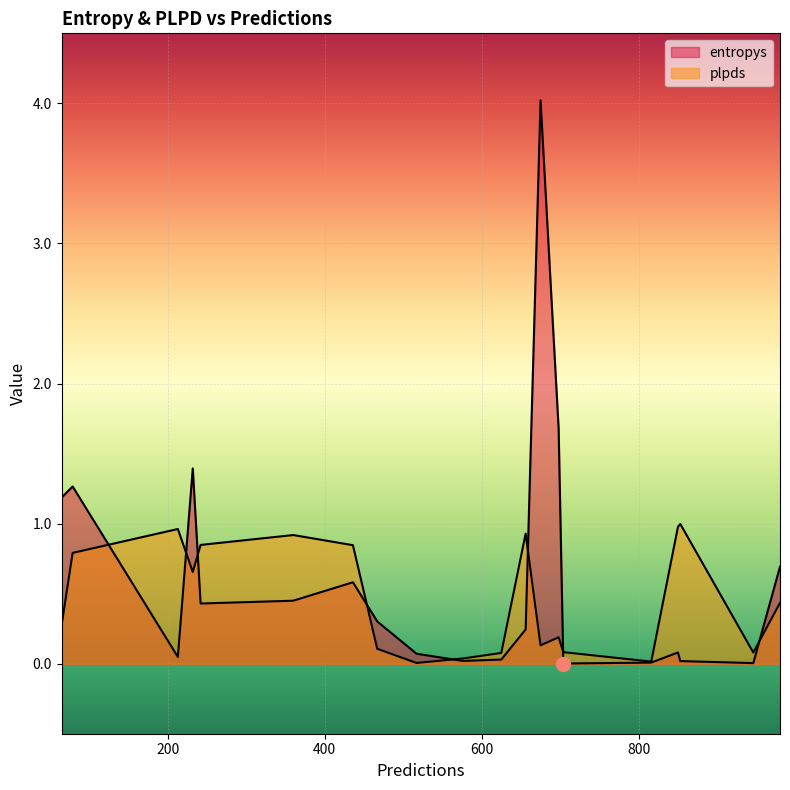

What is the difference between the second highest and second lowest values in the entropys series?

1.7